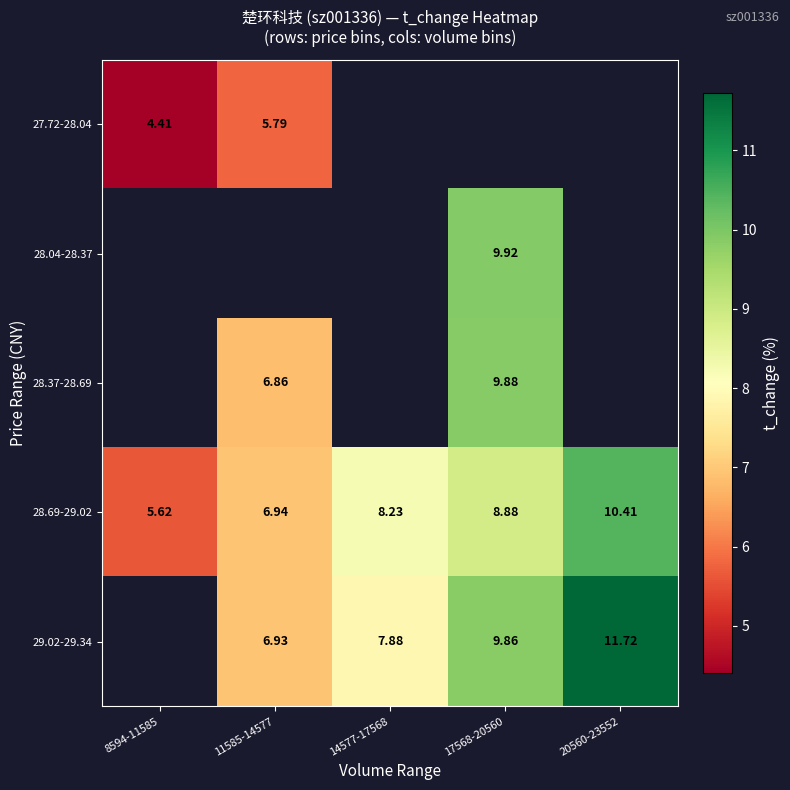

Is the value of 28.69-29.02 at 17568-20560 greater than the value of 28.37-28.69 at 11585-14577?

Yes